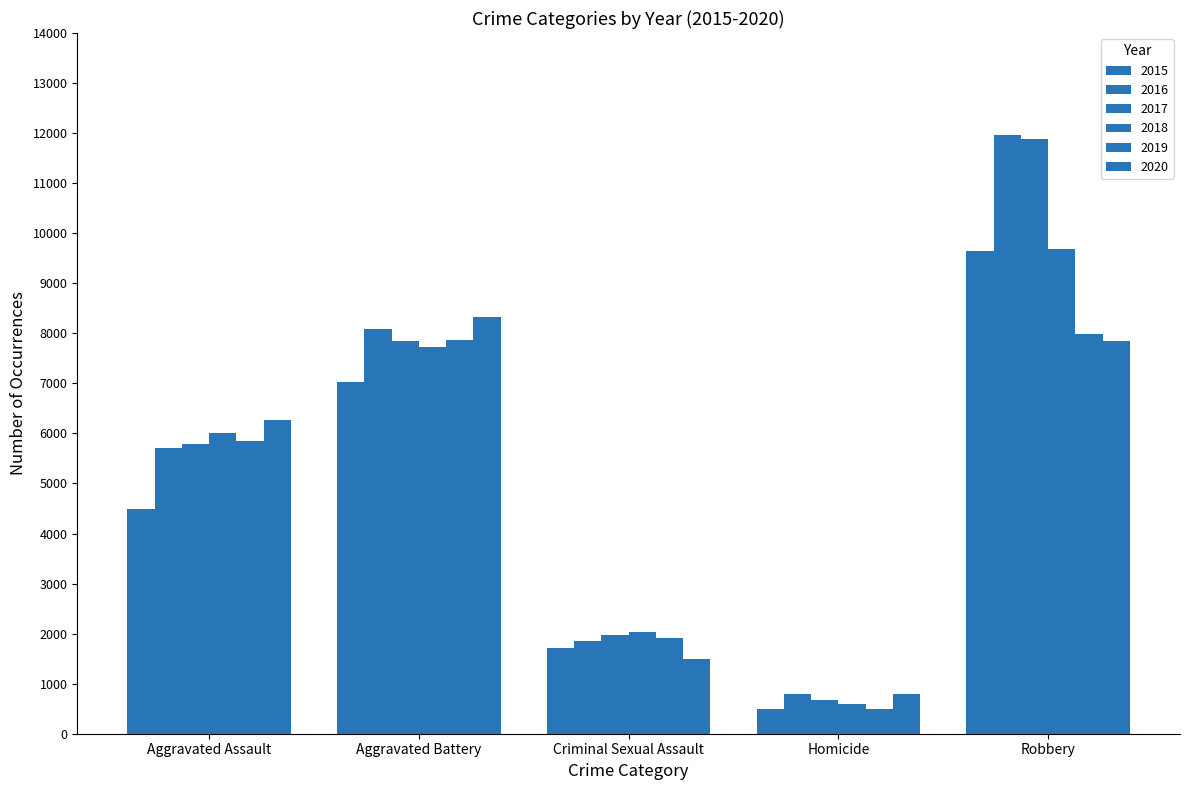

Does the chart contain stacked bars?

No